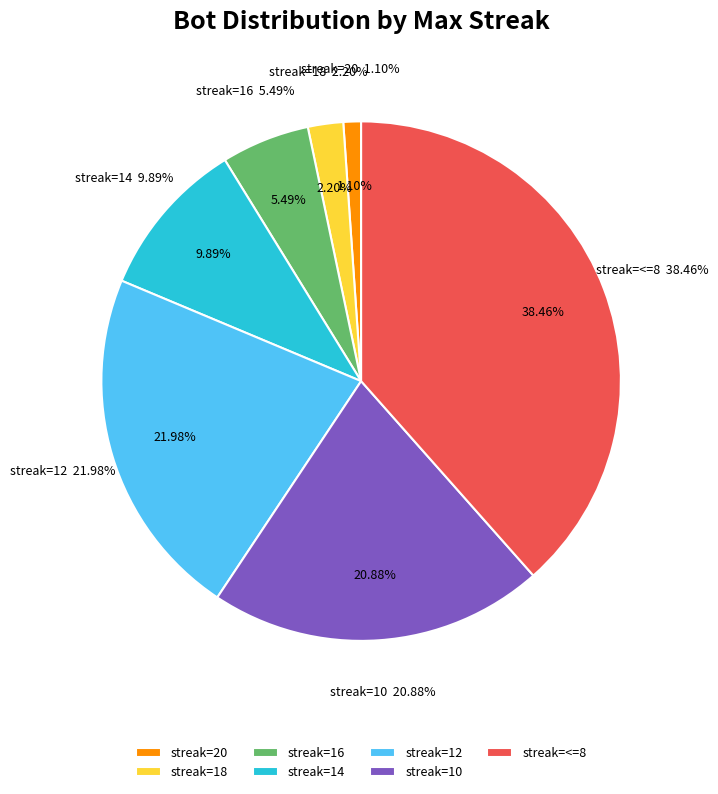

Which category has the smallest portion of the pie?

20